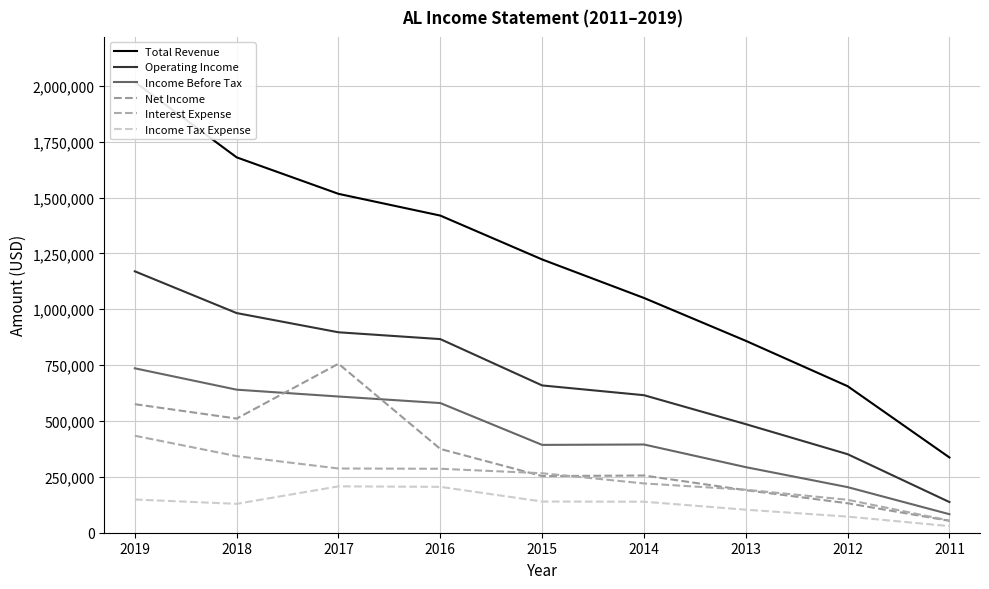

Between 2015 and 2014, which is larger?

2015